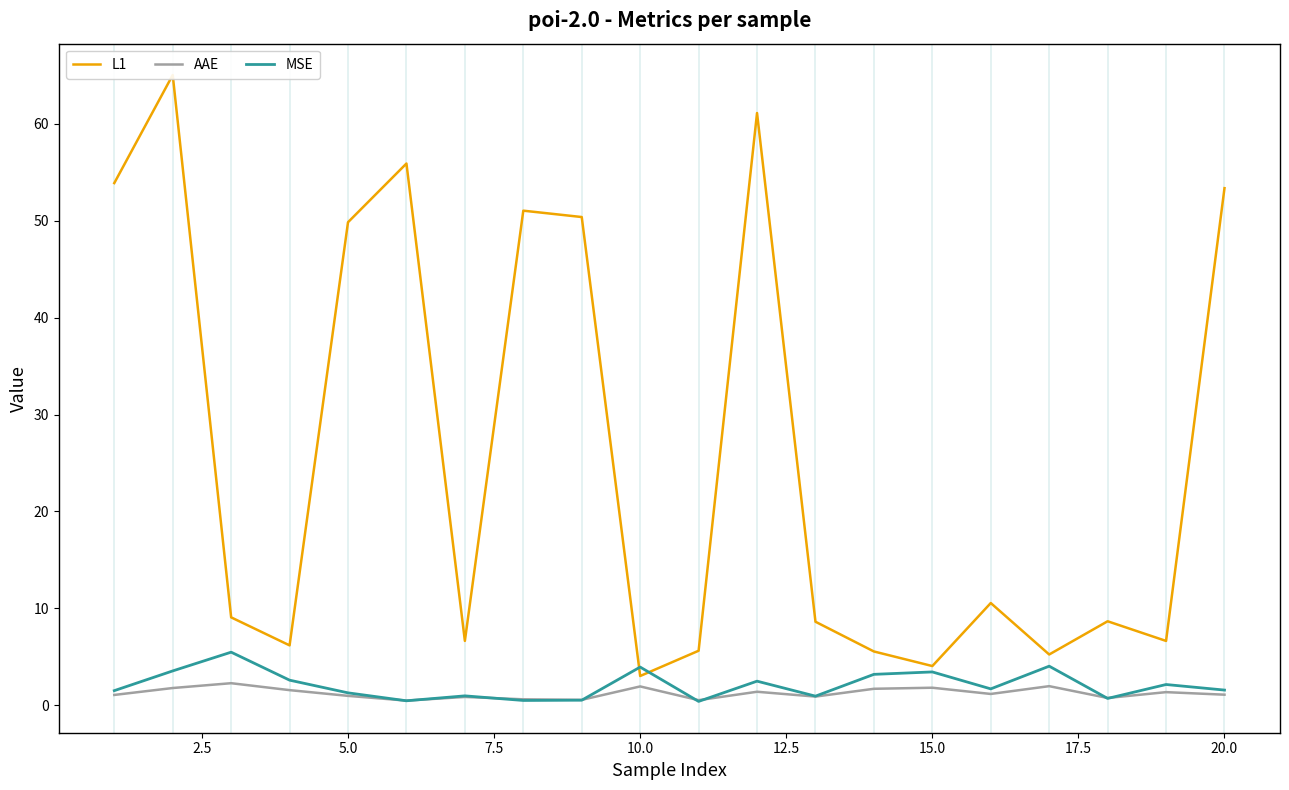

How many data points in AAE are less than 1?

8